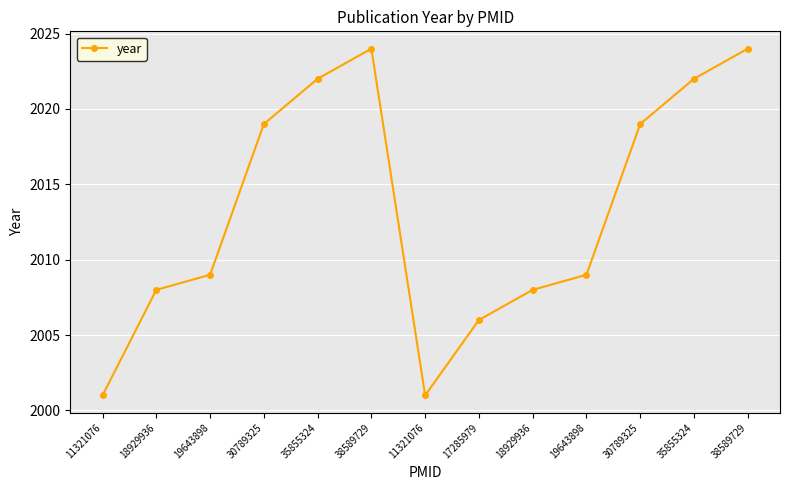

Where does the data first go above 2009?

30789325